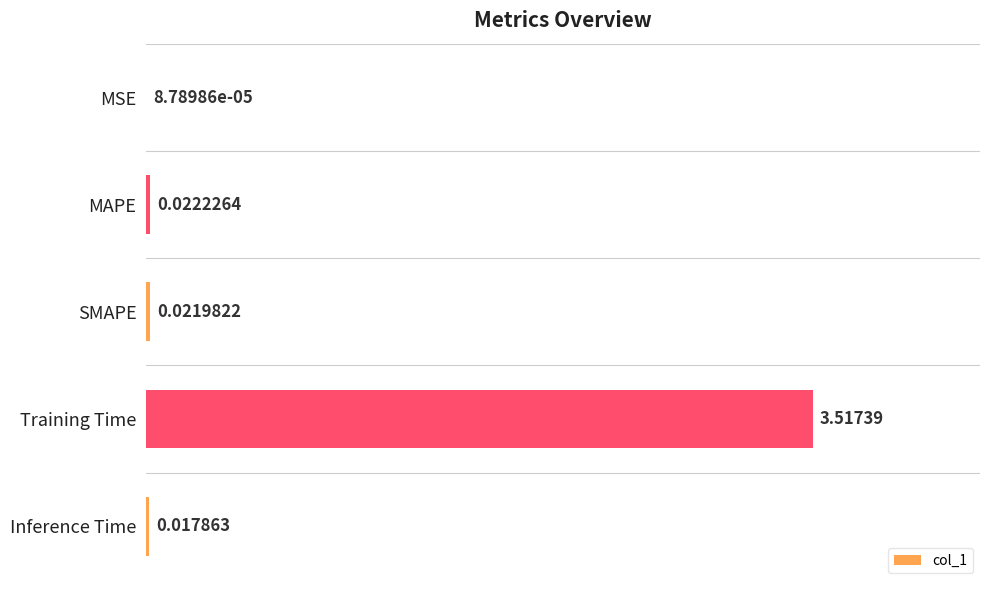

Which label corresponds to the largest value in the chart?

Training Time